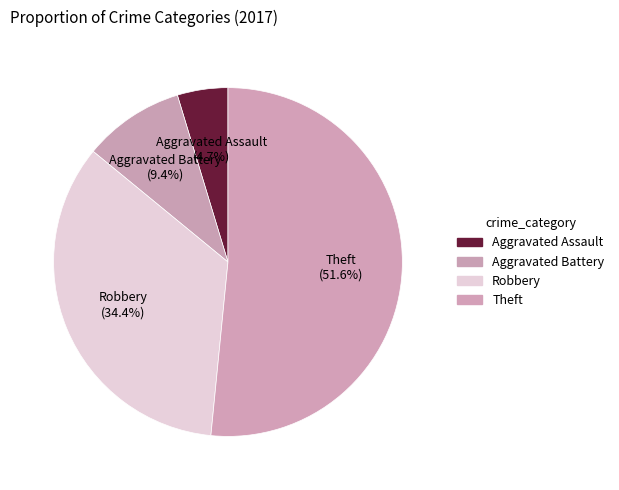

How many slices are in this pie chart?

4